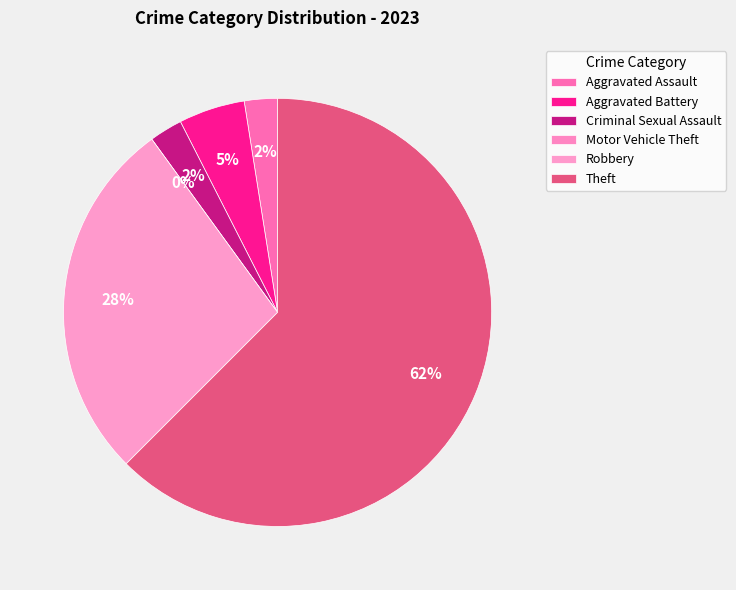

Does Theft represent more than half of the total?

Yes